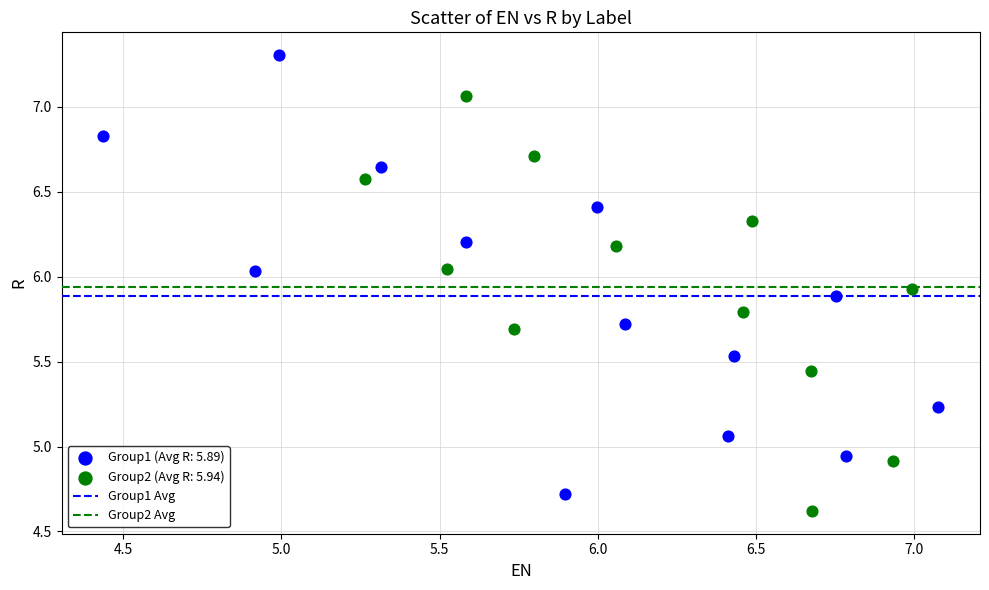

Which series has the widest spread of Y values?

Group1 (Avg R: 5.89)